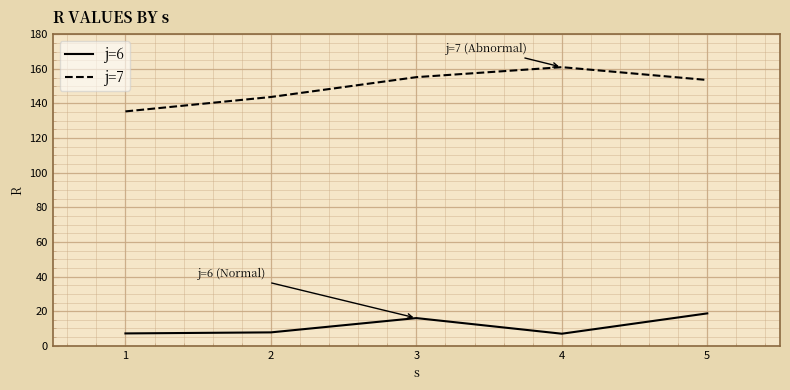

True or false: j=7 and j=6 intersect in this chart.

False